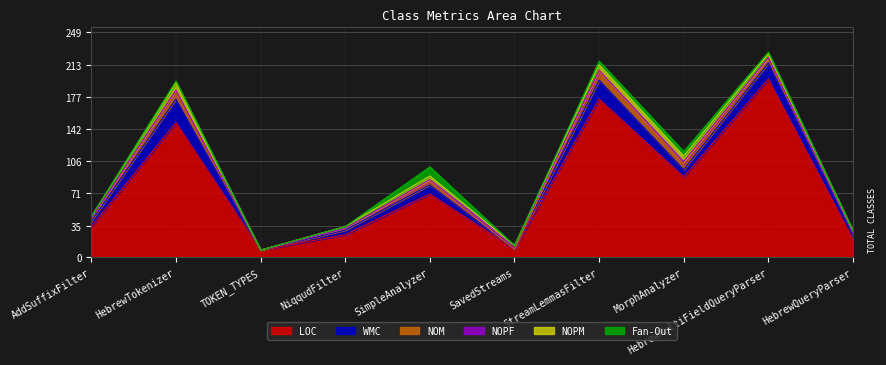

What is the difference between the highest and lowest values at AddSuffixFilter?

34